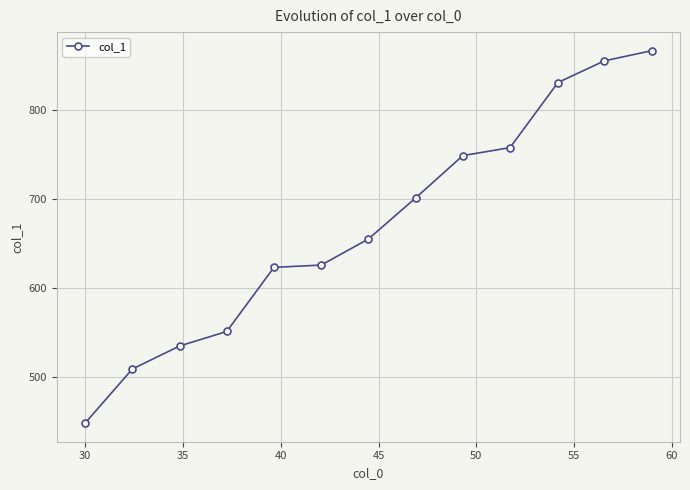

What is the minimum value shown in the chart?

448.5